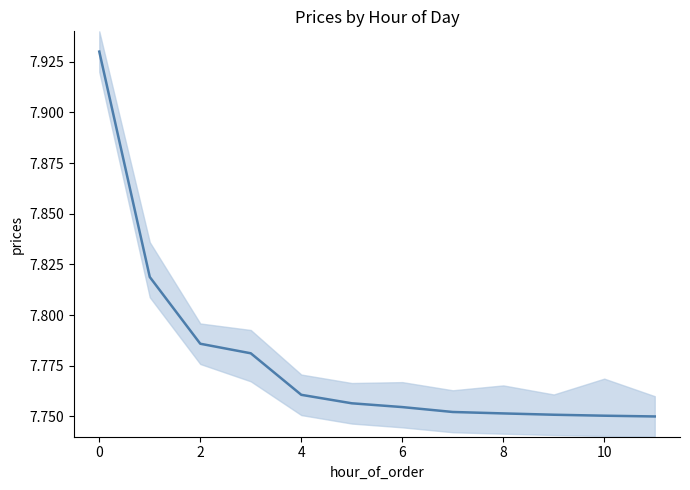

The chart shows a value of 7.9 at 0. True or false?

True